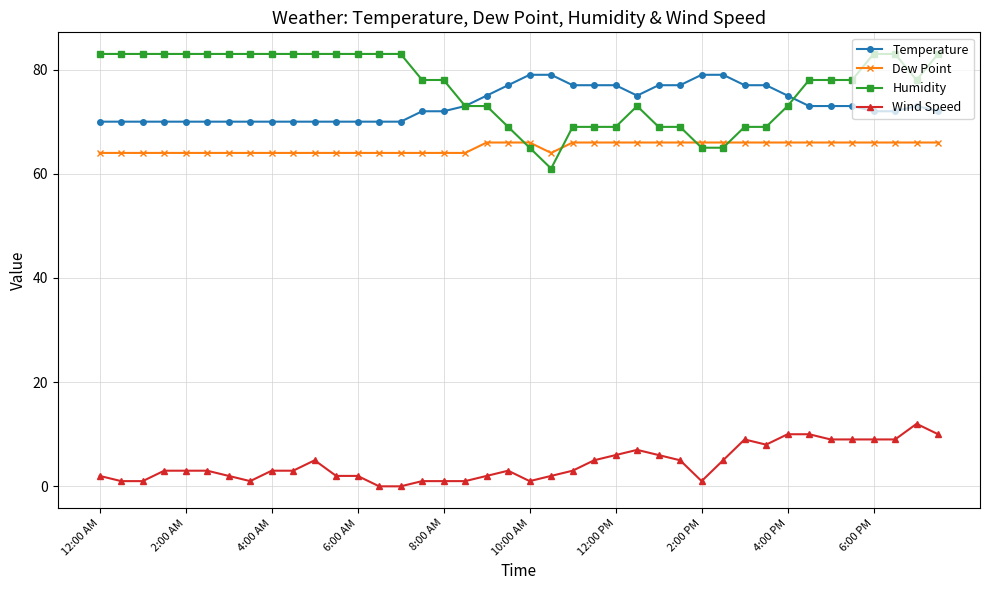

True or false: Temperature and Wind Speed cross at least once.

False